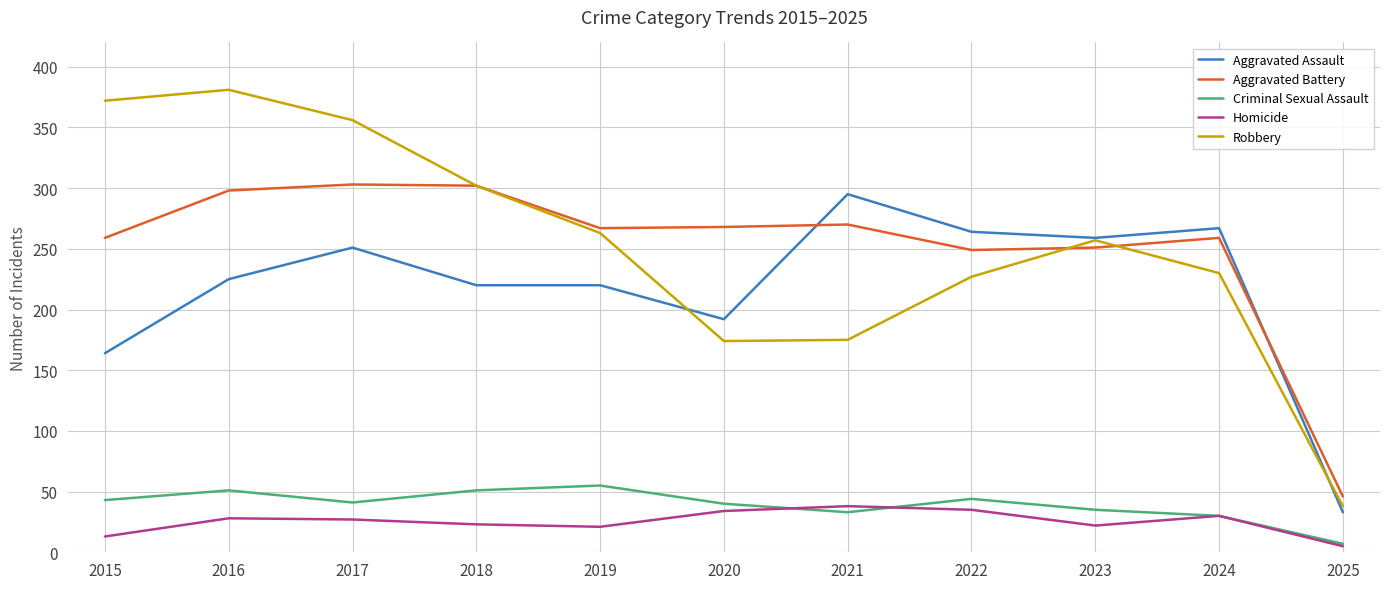

True or false: Homicide and Robbery intersect in this chart.

False